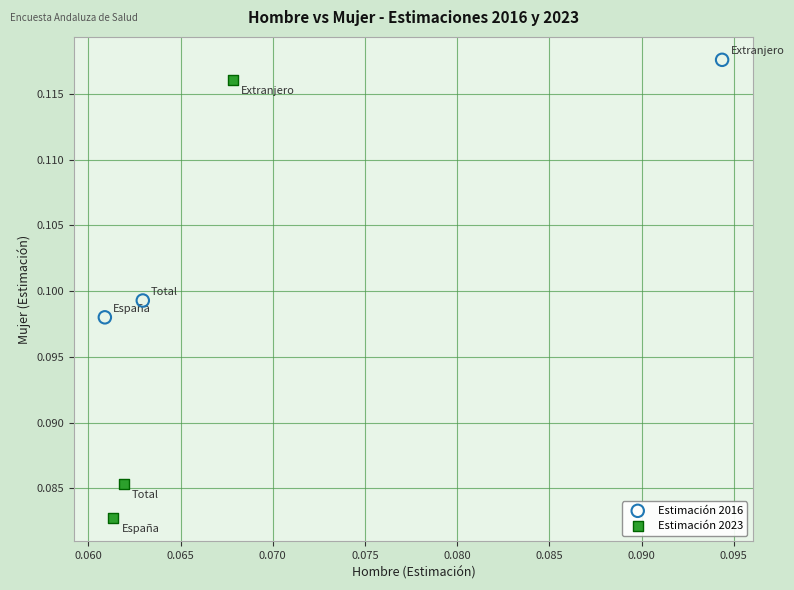

Which series reaches the maximum Y coordinate?

Estimación 2016